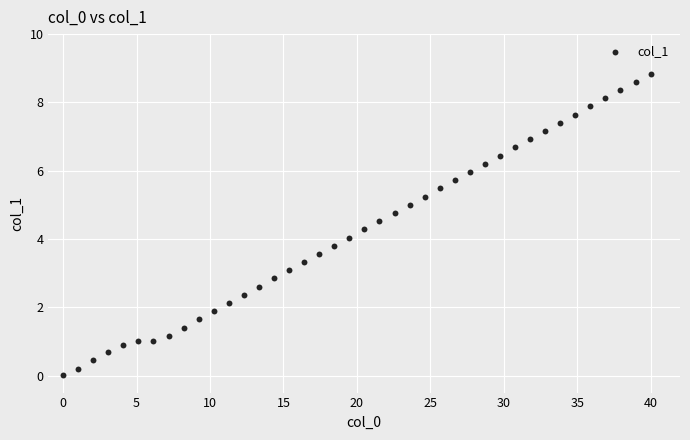

What is the range of Y values (max minus min)?

8.8